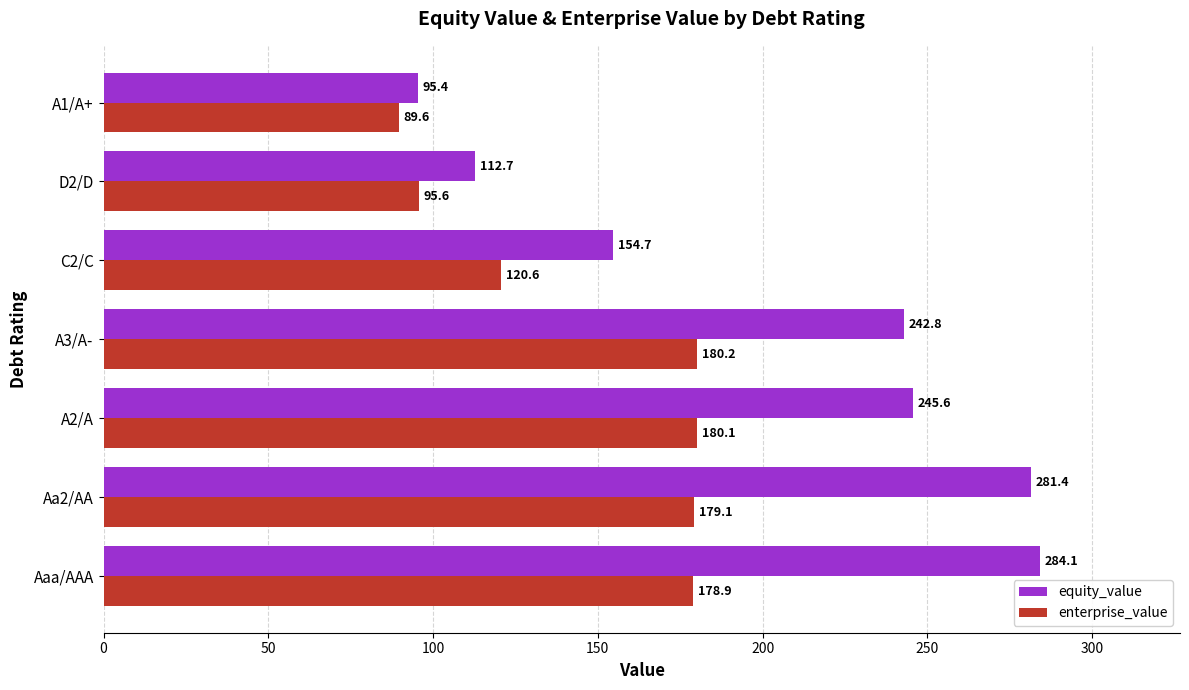

Which series has the largest range (max minus min)?

equity_value